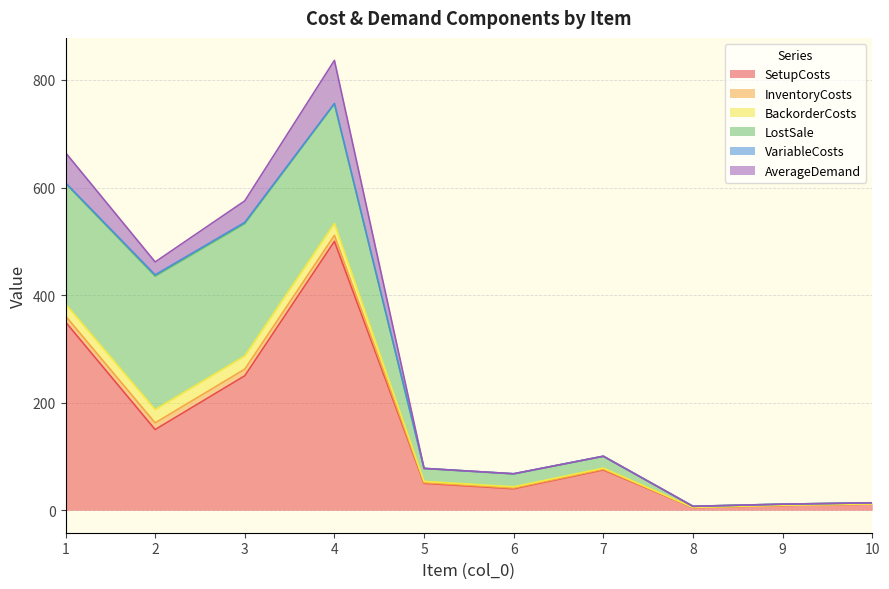

At how many categories does at least one series exceed 280?

2